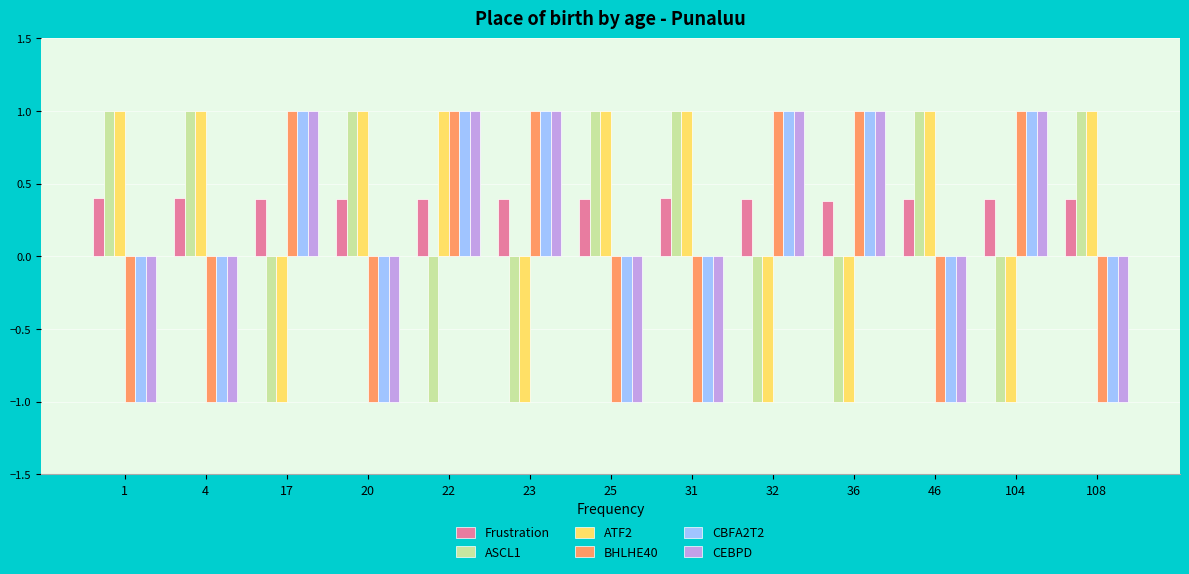

What are all the series names shown in the legend?

Frustration, ASCL1, ATF2, BHLHE40, CBFA2T2, CEBPD